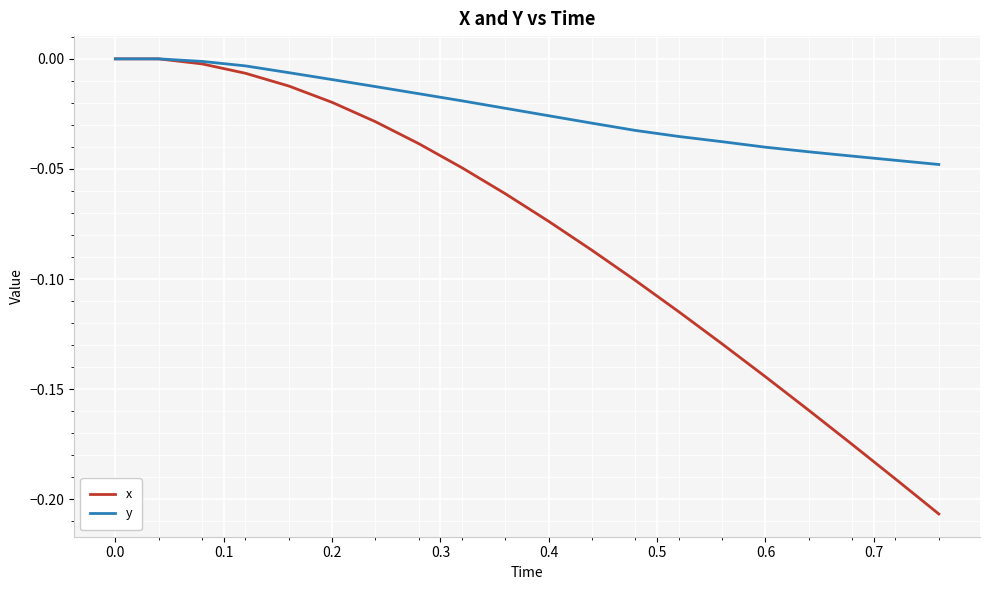

Which series has the largest total across all categories?

y